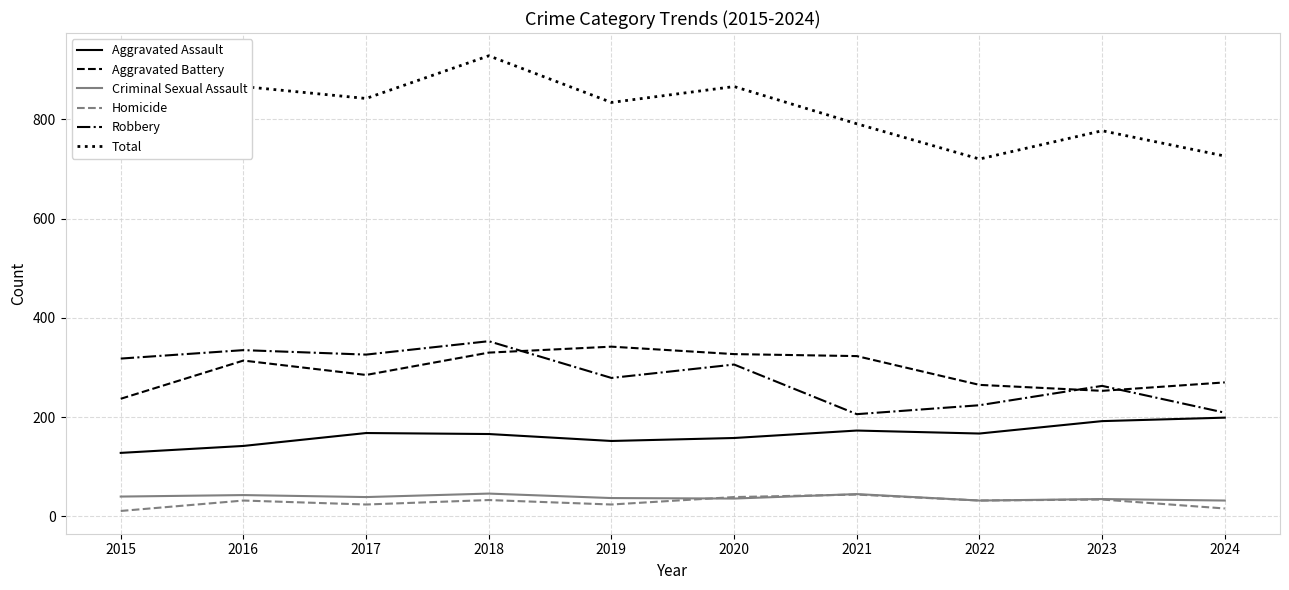

At which category does the chart reach its peak across all series?

2018